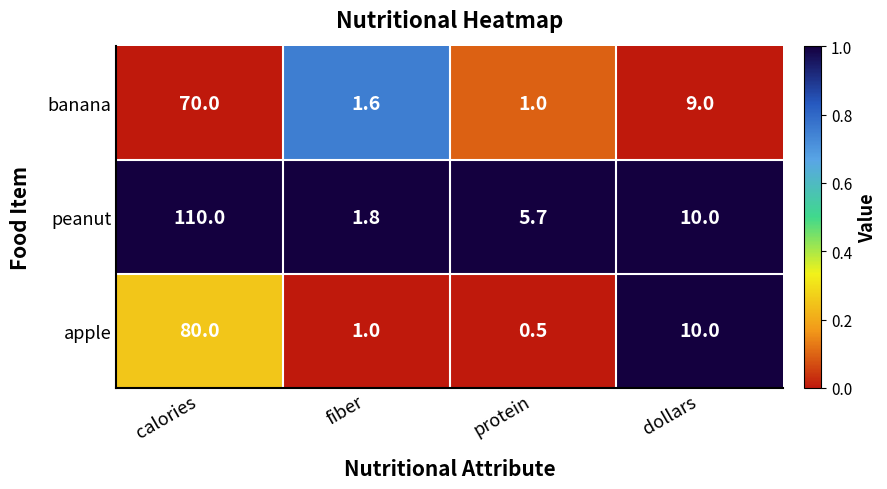

At which category is the sum across all series the highest?

calories